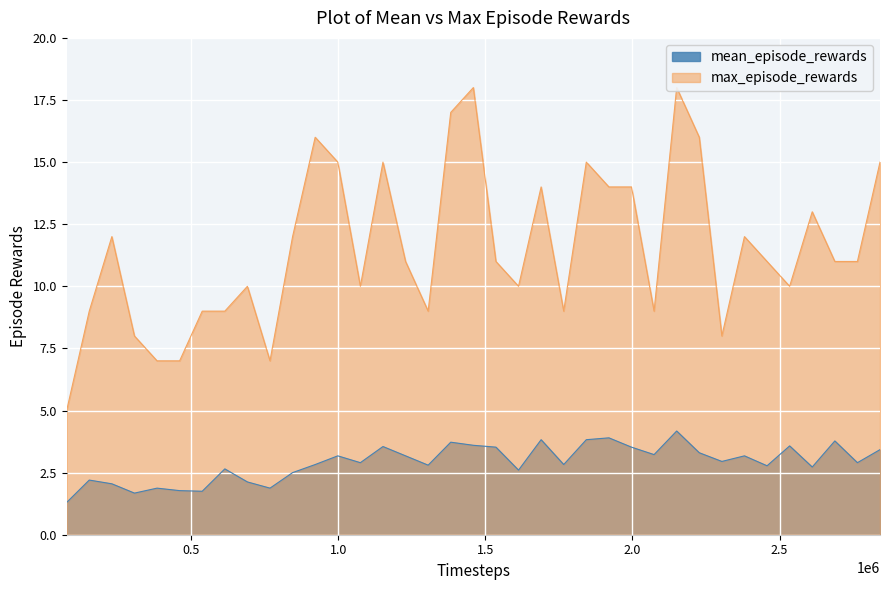

Rank the series by their average value, from lowest to highest.

mean_episode_rewards, max_episode_rewards